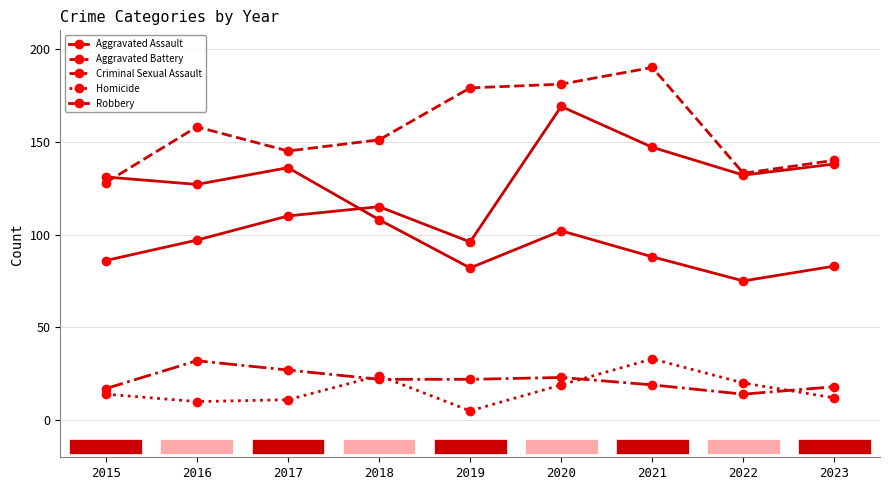

Read the Criminal Sexual Assault value at 2020, to the nearest 5.

25